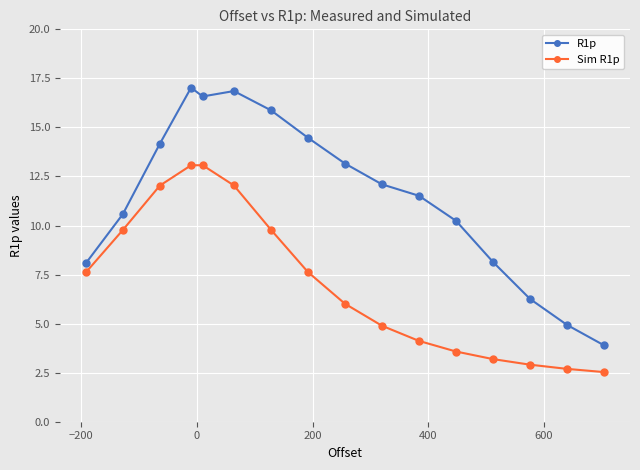

Reading right to left, extract all data points from this chart.

R1p: 3.9	4.9	6.3	8.1	10.2	11.5	12.1	13.2	14.5	15.9	16.9	16.6	17.0	14.2	10.6	8.1
Sim R1p: 2.5	2.7	2.9	3.2	3.6	4.1	4.9	6.0	7.6	9.8	12.0	13.1	13.1	12.0	9.8	7.6